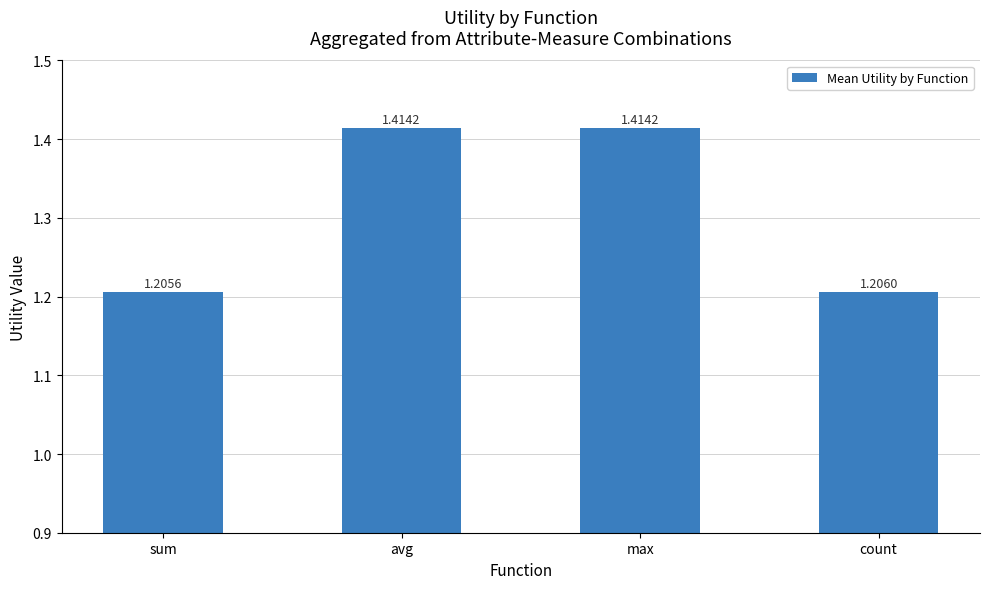

Approximately how many times larger is the value at count compared to avg?

0.9